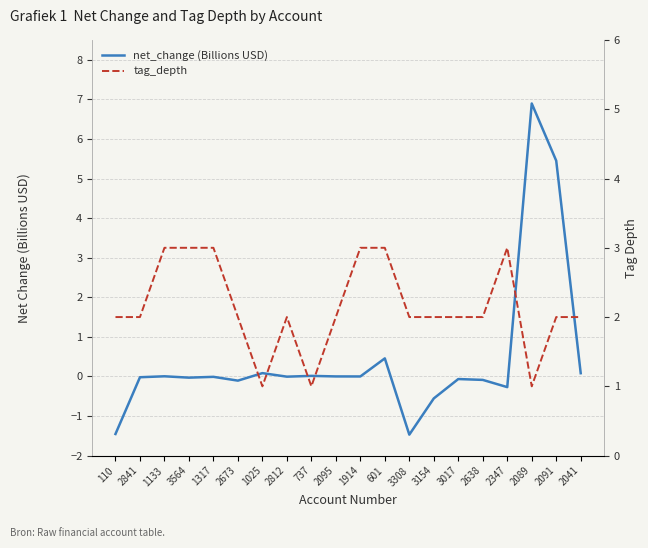

What are all the series names shown in the legend?

net_change (Billions USD), tag_depth